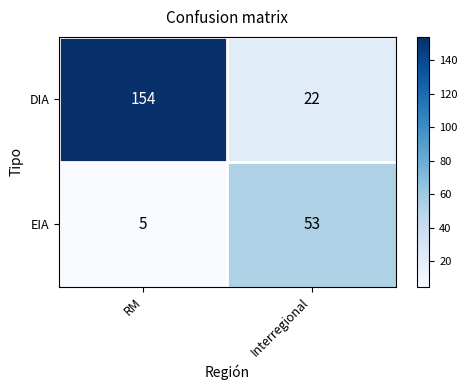

At Interregional, list the series in order from largest to smallest.

EIA, DIA